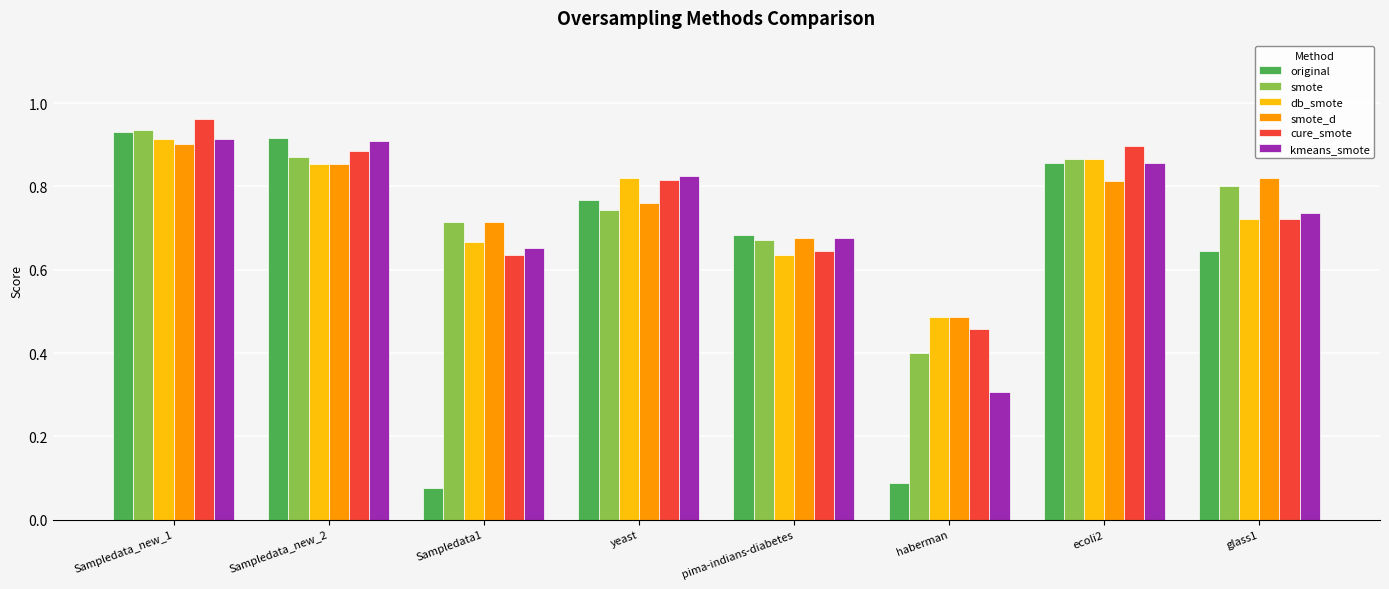

At which label is kmeans_smote closest to 0?

haberman